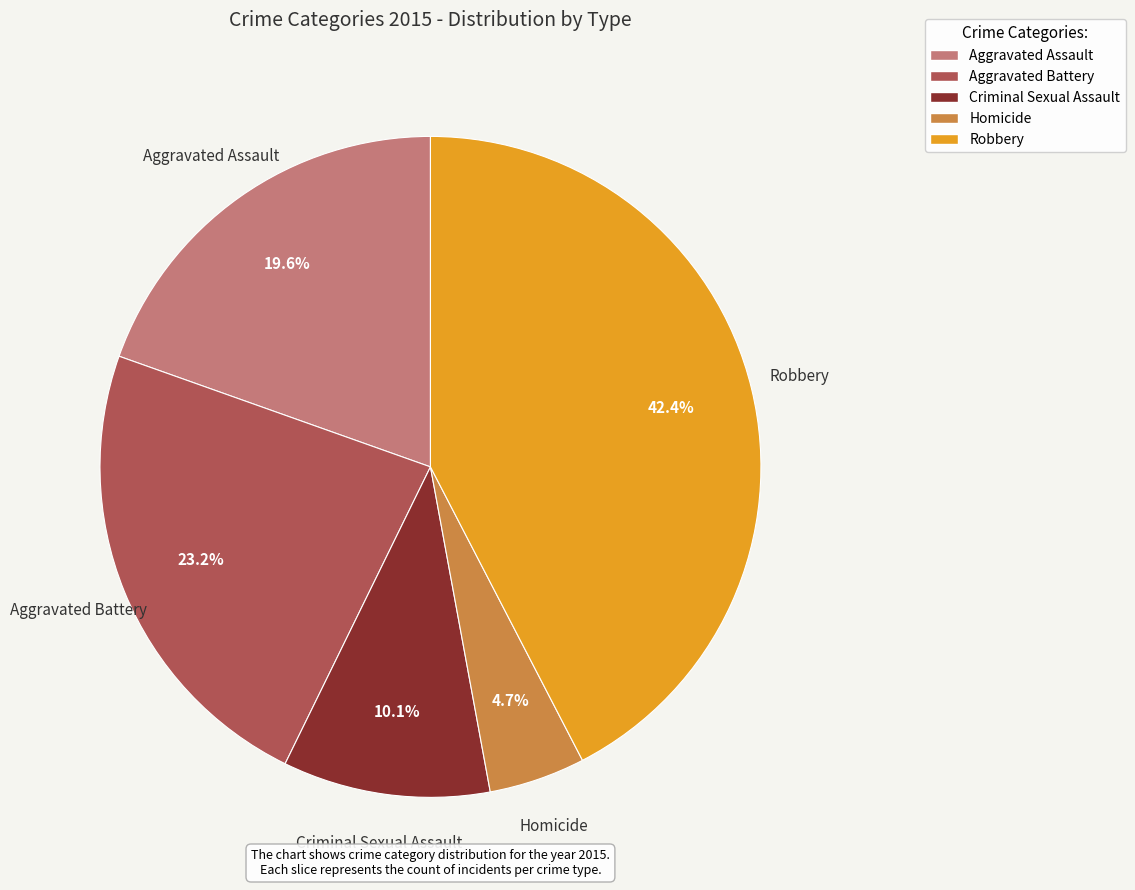

Approximately how many times larger is the value at Aggravated Assault compared to Robbery?

0.5